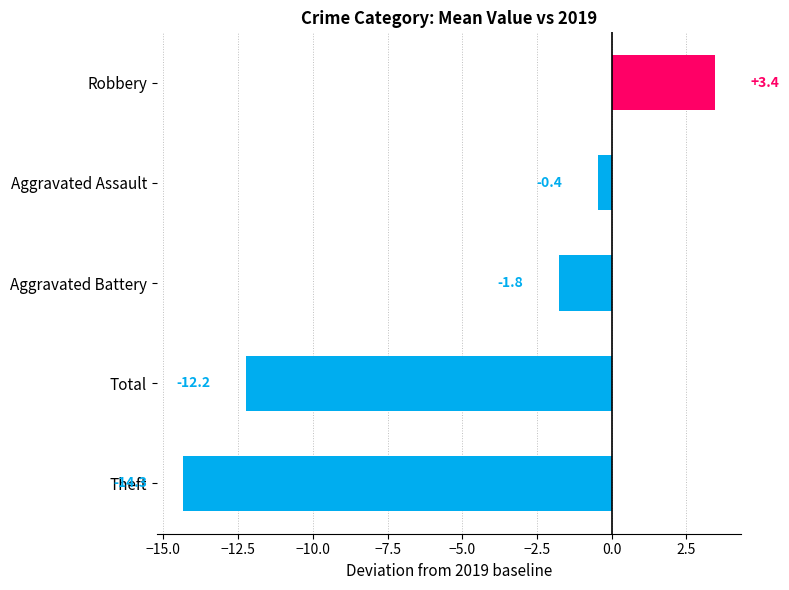

Rank the categories by value from highest to lowest.

Robbery, Aggravated Assault, Aggravated Battery, Total, Theft